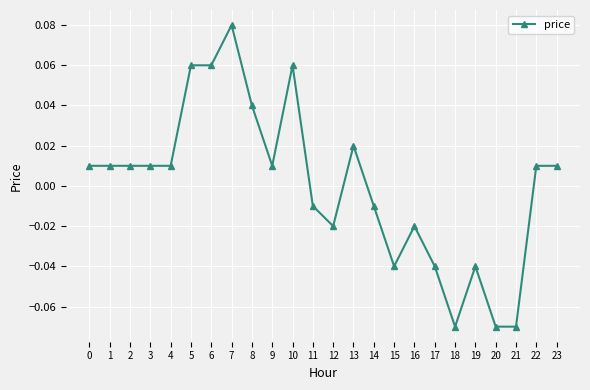

At which category does the chart reach its peak across all series?

7